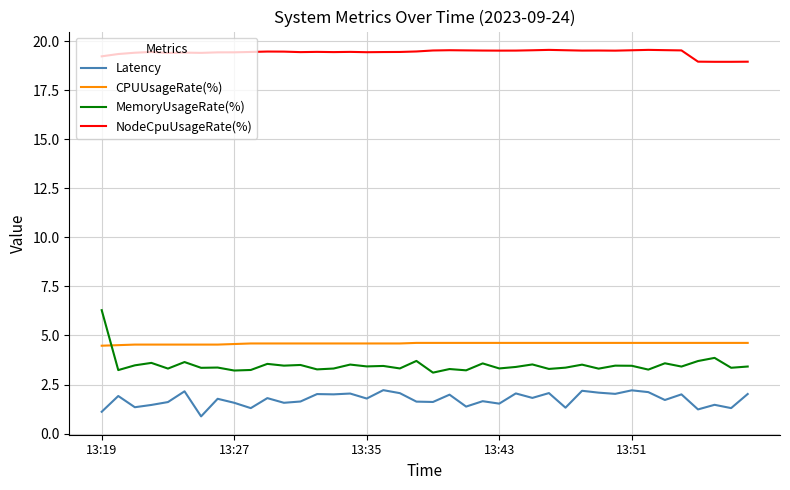

True or false: CPUUsageRate(%) and NodeCpuUsageRate(%) cross at least once.

False